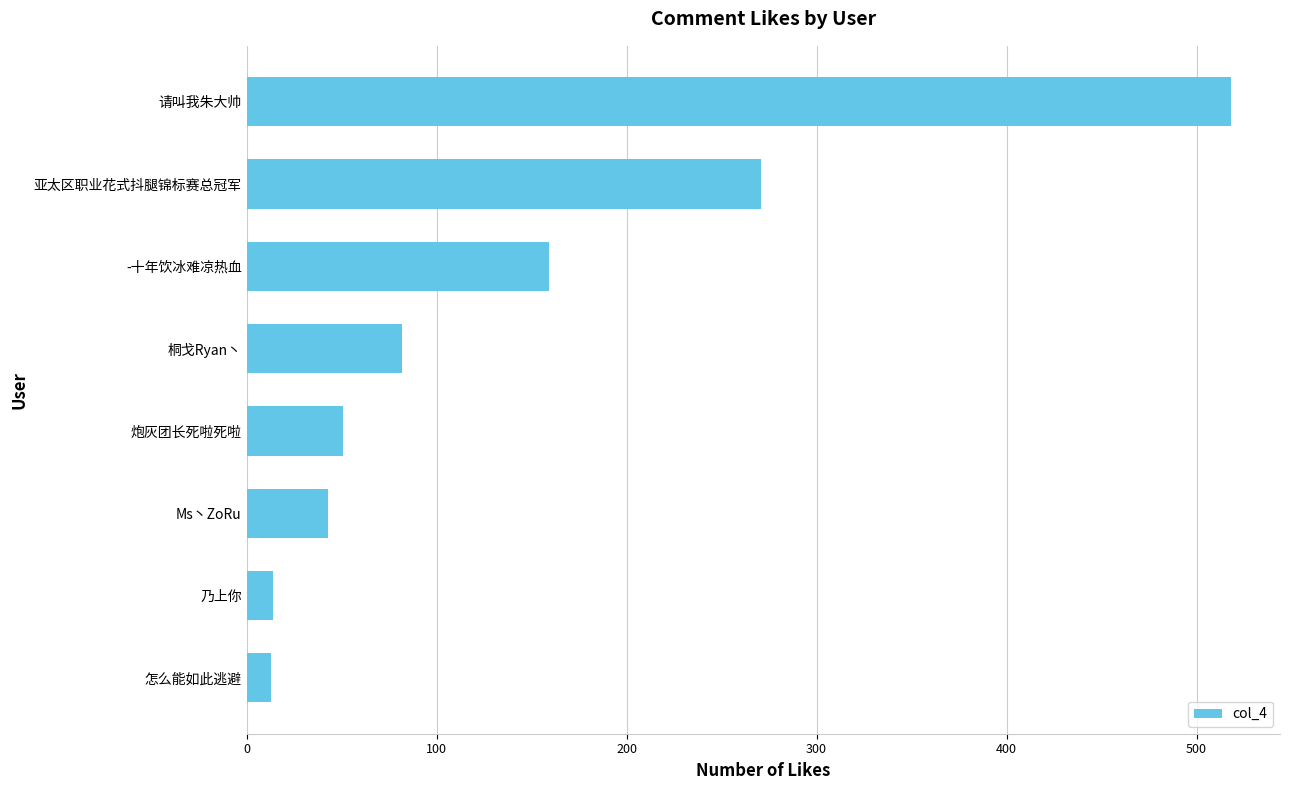

Is it true that the value at 怎么能如此逃避 is 13?

True